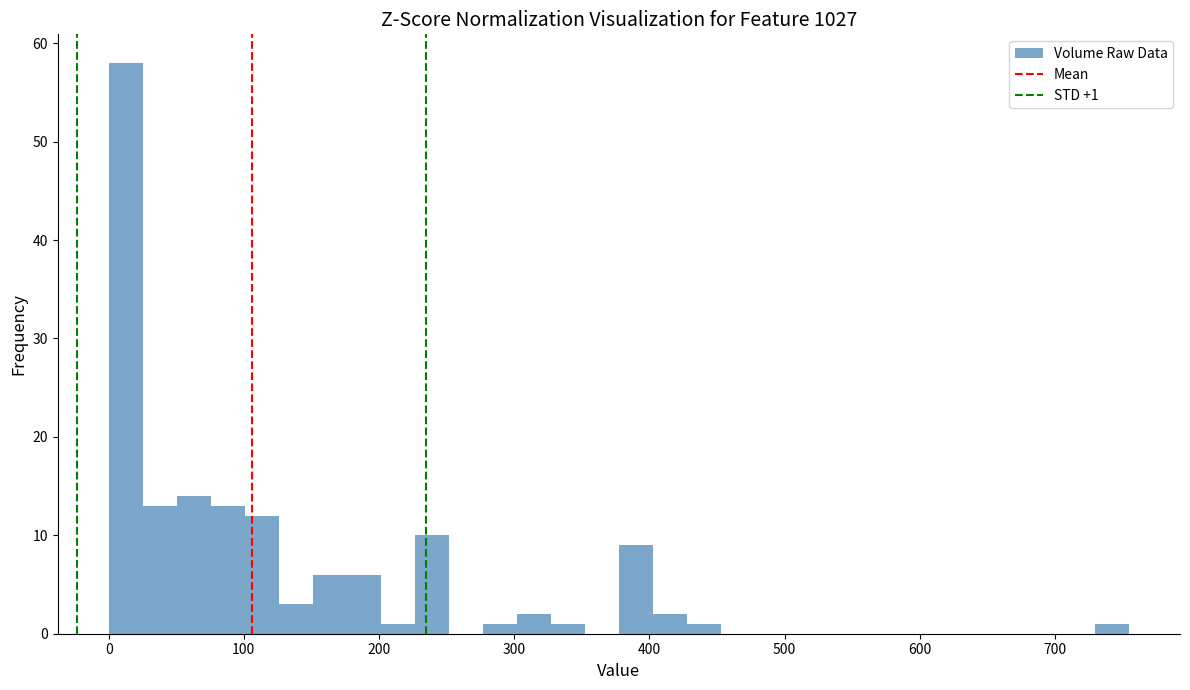

Around what value on the x-axis is the tallest bar? Give the approximate position of its centre, as read against the axis.

10